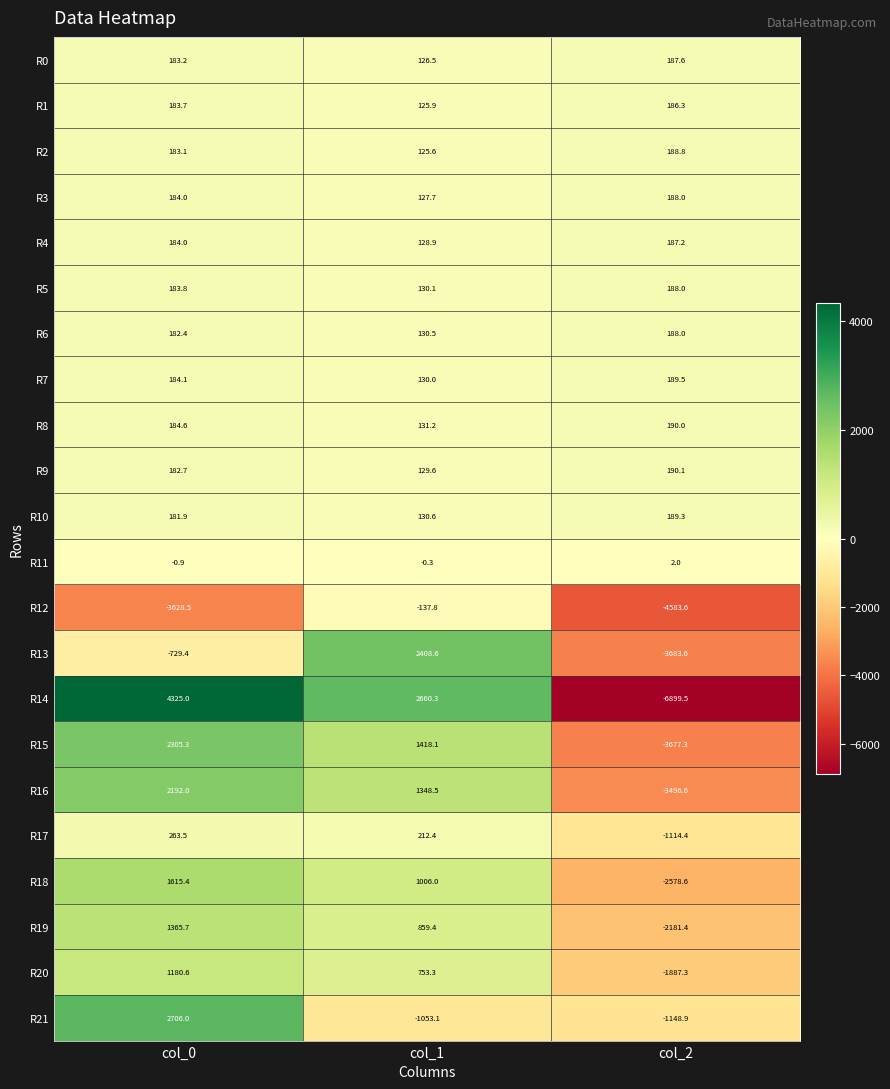

How many values in R17 are below zero?

1